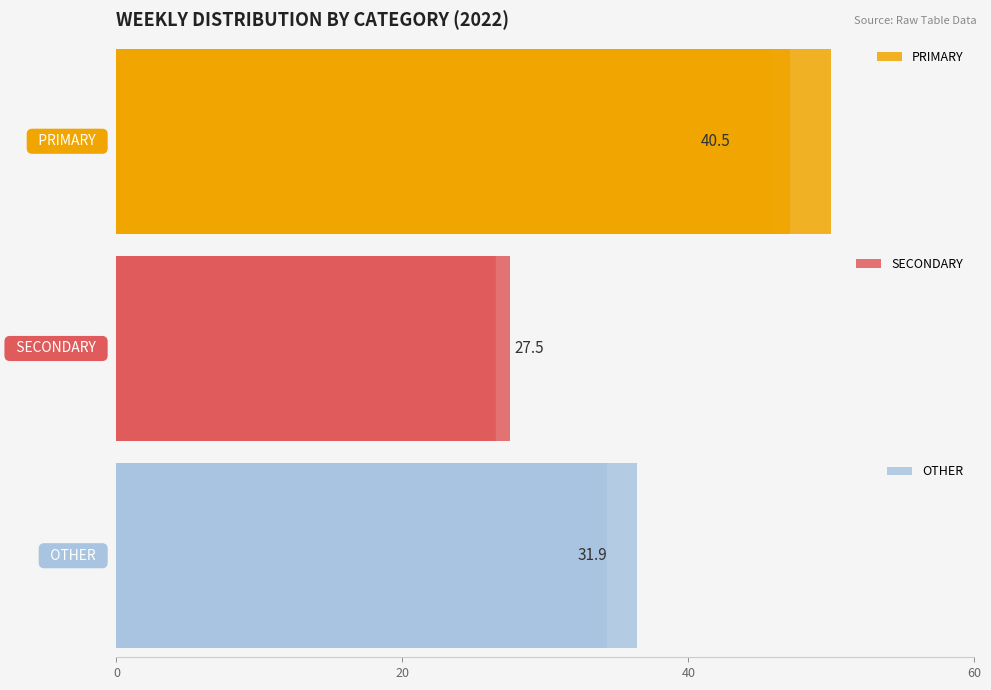

The value of OTHER at 12 is 45.1. True or false?

False